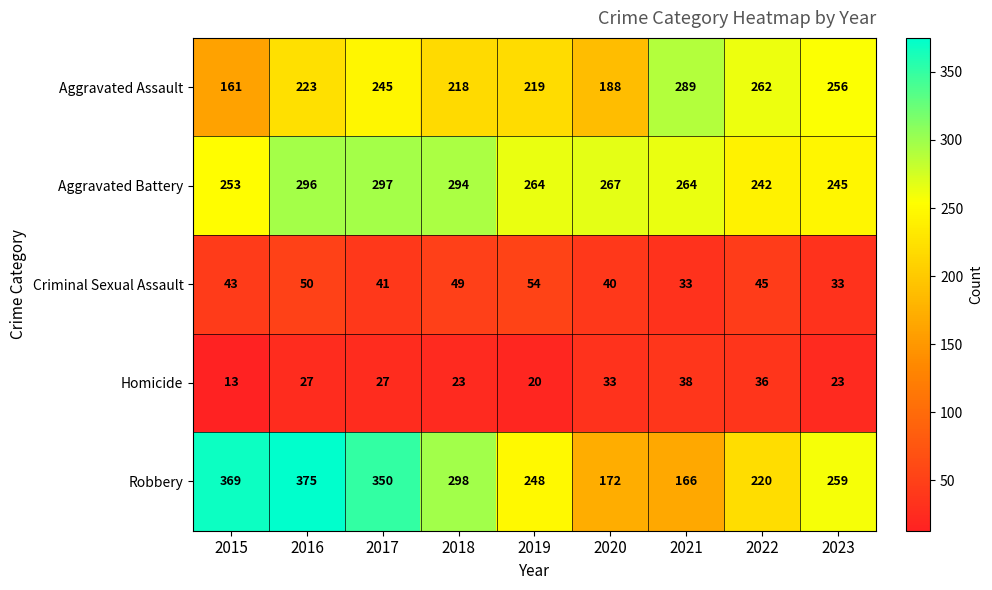

Is it true that Aggravated Battery equals 78 at 2020?

False